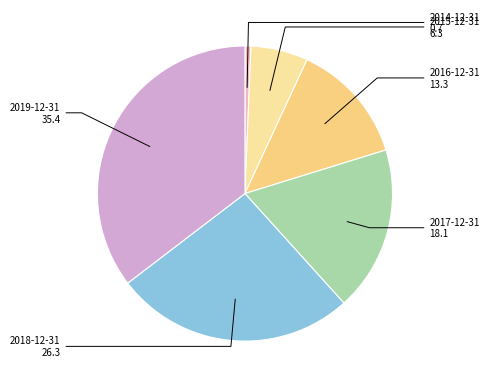

True or false: 2018-12-31 accounts for 26% of the total.

True